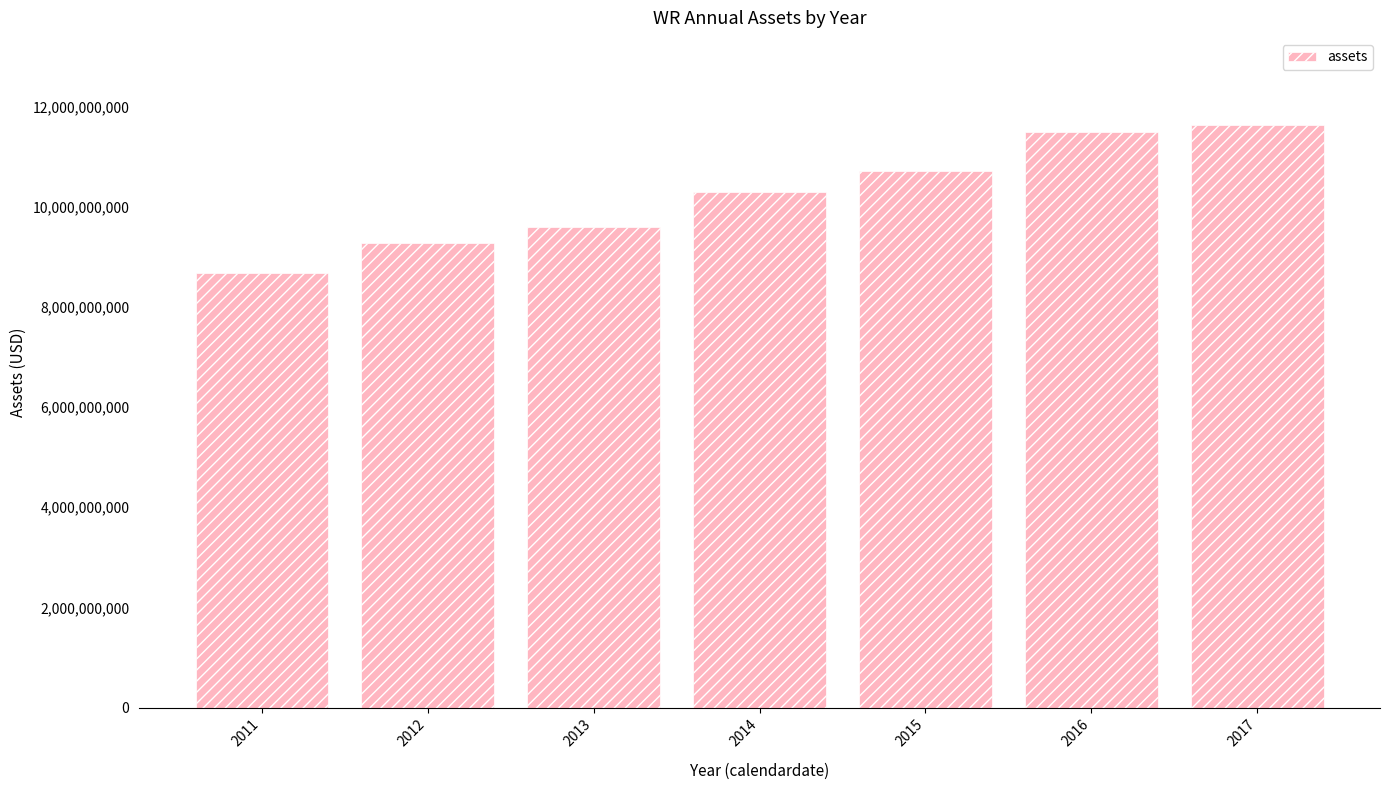

Reading left to right, transcribe all the data shown in this chart.

2011=8682851000	2012=9265231000	2013=9597138000	2014=10288906000	2015=10705666000	2016=11487074000	2017=11624368000